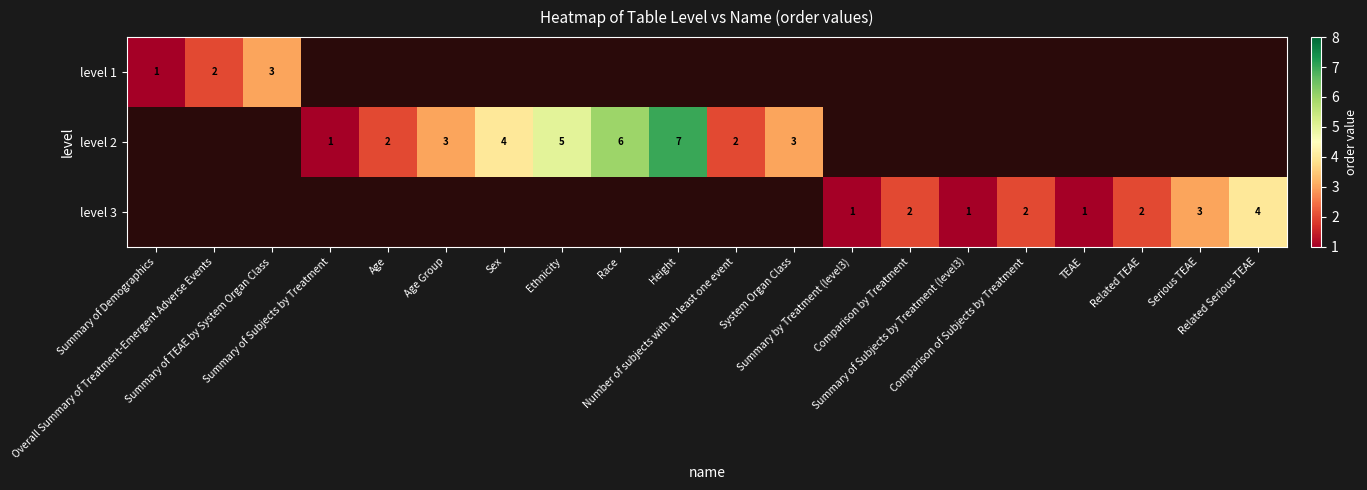

How many values in level 2 are above zero?

9